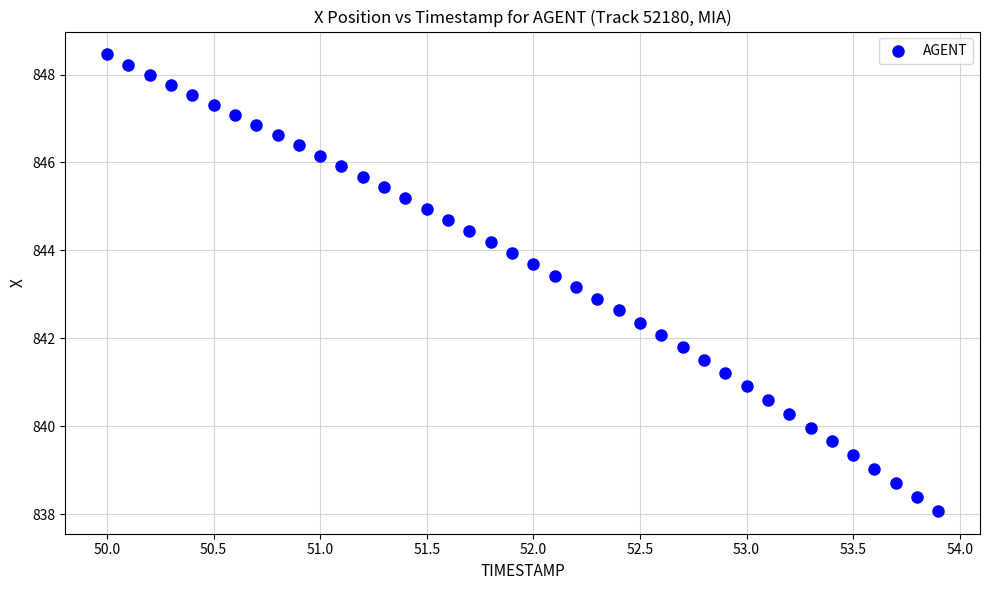

What is the range of Y values (max minus min)?

10.4